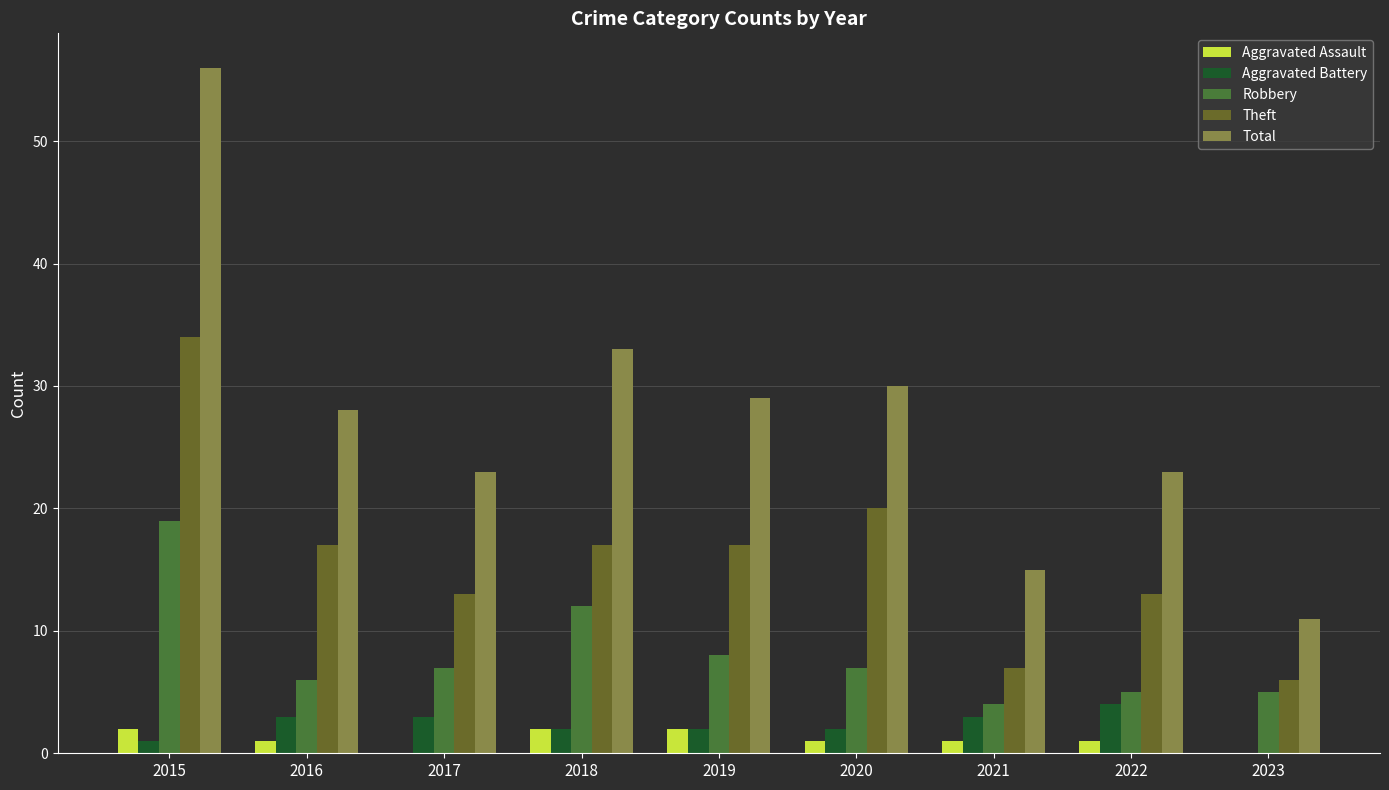

At which category is the sum across all series the highest?

2015